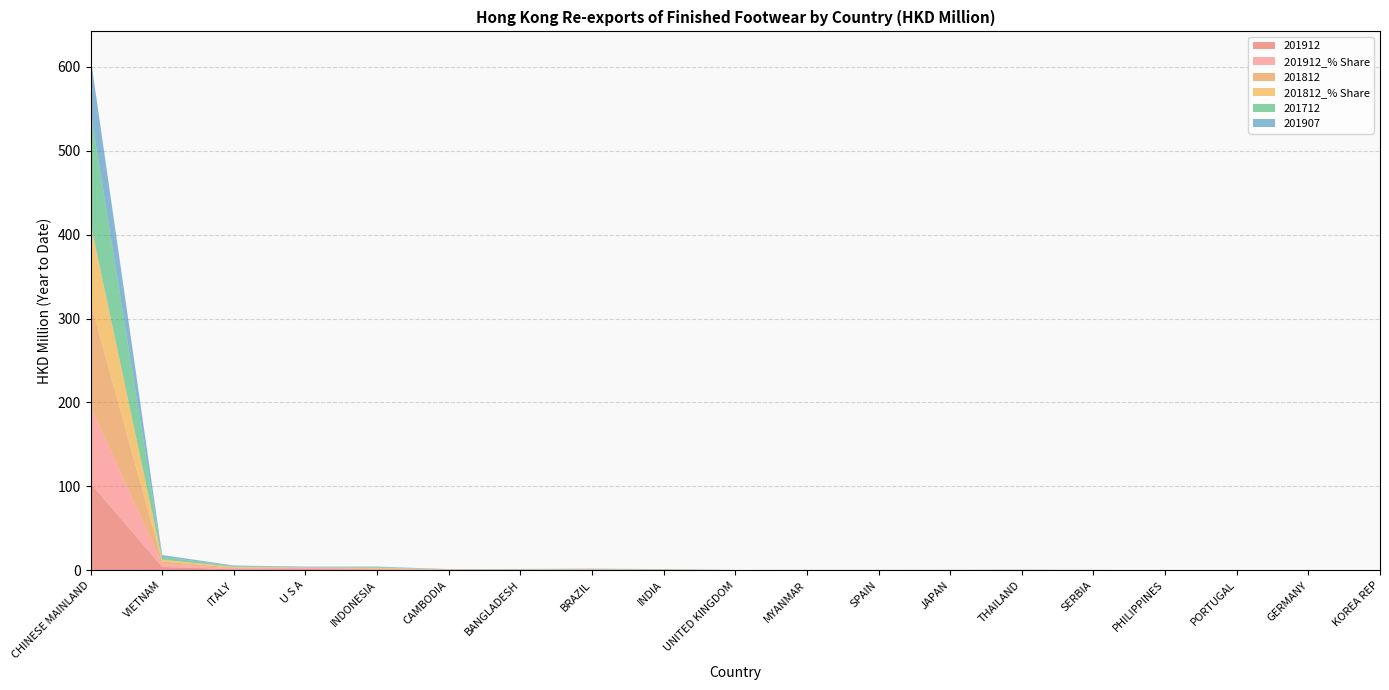

Reading right to left, what are all the values shown in this chart?

201912: KOREA REP=0.0	GERMANY=0.0	PORTUGAL=0.0	PHILIPPINES=0.0	SERBIA=0.1	THAILAND=0.1	JAPAN=0.0	SPAIN=0.1	MYANMAR=0.1	UNITED KINGDOM=0.1	INDIA=0.3	BRAZIL=0.4	BANGLADESH=0.3	CAMBODIA=0.3	INDONESIA=0.9	U S A=1.5	ITALY=1.2	VIETNAM=3.9	CHINESE MAINLAND=103.7
201912_% Share: KOREA REP=0.0	GERMANY=0.0	PORTUGAL=0.0	PHILIPPINES=0.0	SERBIA=0.1	THAILAND=0.1	JAPAN=0.0	SPAIN=0.1	MYANMAR=0.1	UNITED KINGDOM=0.1	INDIA=0.2	BRAZIL=0.3	BANGLADESH=0.3	CAMBODIA=0.3	INDONESIA=0.8	U S A=1.3	ITALY=1.1	VIETNAM=3.4	CHINESE MAINLAND=91.5
201812: KOREA REP=0.1	GERMANY=0.1	PORTUGAL=0.0	PHILIPPINES=0.0	SERBIA=0.1	THAILAND=0.2	JAPAN=0.1	SPAIN=0.1	MYANMAR=0.1	UNITED KINGDOM=0.0	INDIA=0.2	BRAZIL=0.4	BANGLADESH=0.3	CAMBODIA=0.2	INDONESIA=0.8	U S A=0.3	ITALY=0.9	VIETNAM=3.0	CHINESE MAINLAND=124.0
201812_% Share: KOREA REP=0.0	GERMANY=0.0	PORTUGAL=0.0	PHILIPPINES=0.0	SERBIA=0.0	THAILAND=0.1	JAPAN=0.0	SPAIN=0.1	MYANMAR=0.0	UNITED KINGDOM=0.0	INDIA=0.1	BRAZIL=0.3	BANGLADESH=0.2	CAMBODIA=0.2	INDONESIA=0.6	U S A=0.2	ITALY=0.7	VIETNAM=2.3	CHINESE MAINLAND=94.6
201712: KOREA REP=0.1	GERMANY=0.0	PORTUGAL=0.0	PHILIPPINES=0.0	SERBIA=0.1	THAILAND=0.1	JAPAN=0.1	SPAIN=0.1	MYANMAR=0.0	UNITED KINGDOM=0.0	INDIA=0.3	BRAZIL=0.3	BANGLADESH=0.2	CAMBODIA=0.2	INDONESIA=0.9	U S A=0.2	ITALY=0.9	VIETNAM=3.4	CHINESE MAINLAND=133.6
201907: KOREA REP=0.0	GERMANY=0.0	PORTUGAL=0.0	PHILIPPINES=0.0	SERBIA=0.0	THAILAND=0.1	JAPAN=0.0	SPAIN=0.0	MYANMAR=0.0	UNITED KINGDOM=0.0	INDIA=0.2	BRAZIL=0.2	BANGLADESH=0.2	CAMBODIA=0.1	INDONESIA=0.4	U S A=0.8	ITALY=0.7	VIETNAM=2.2	CHINESE MAINLAND=64.5